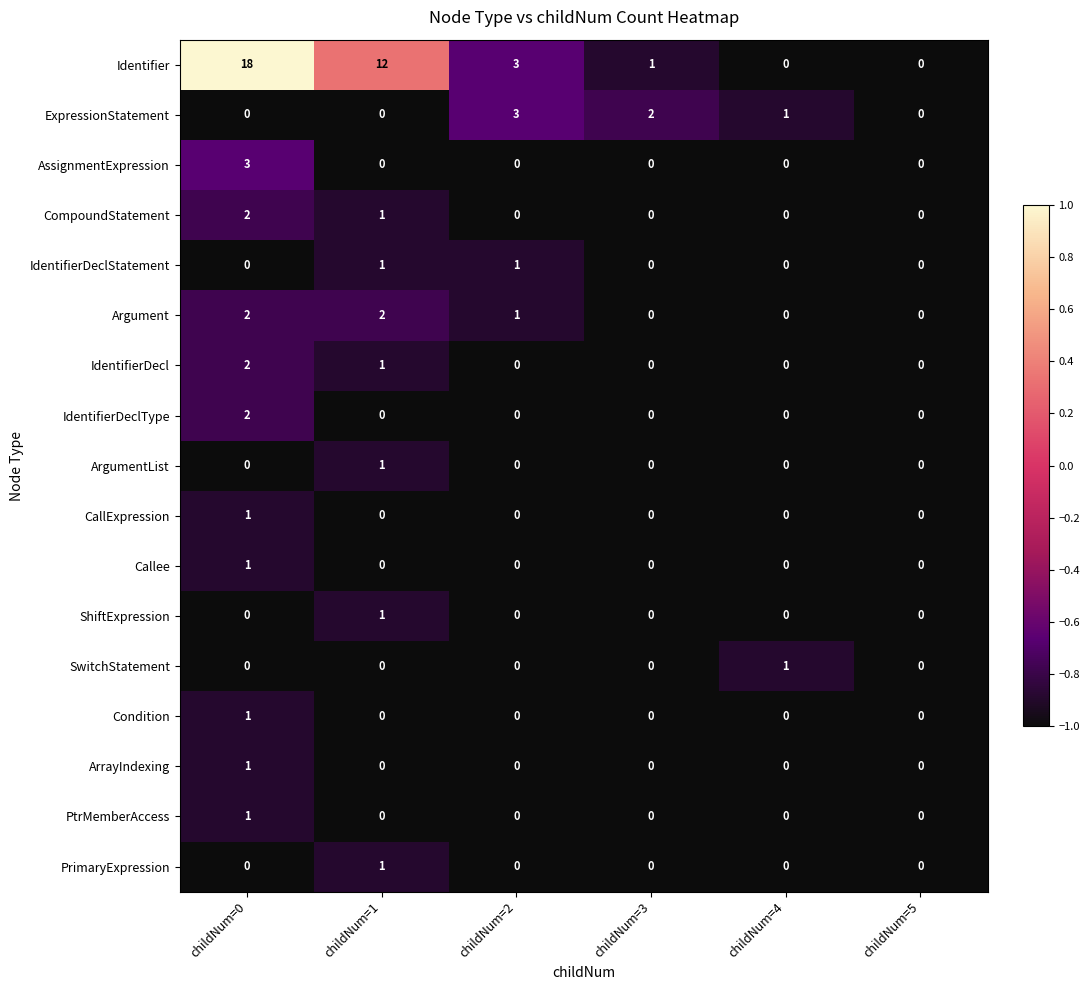

Which series changed the most between childNum=0 and childNum=4?

Identifier